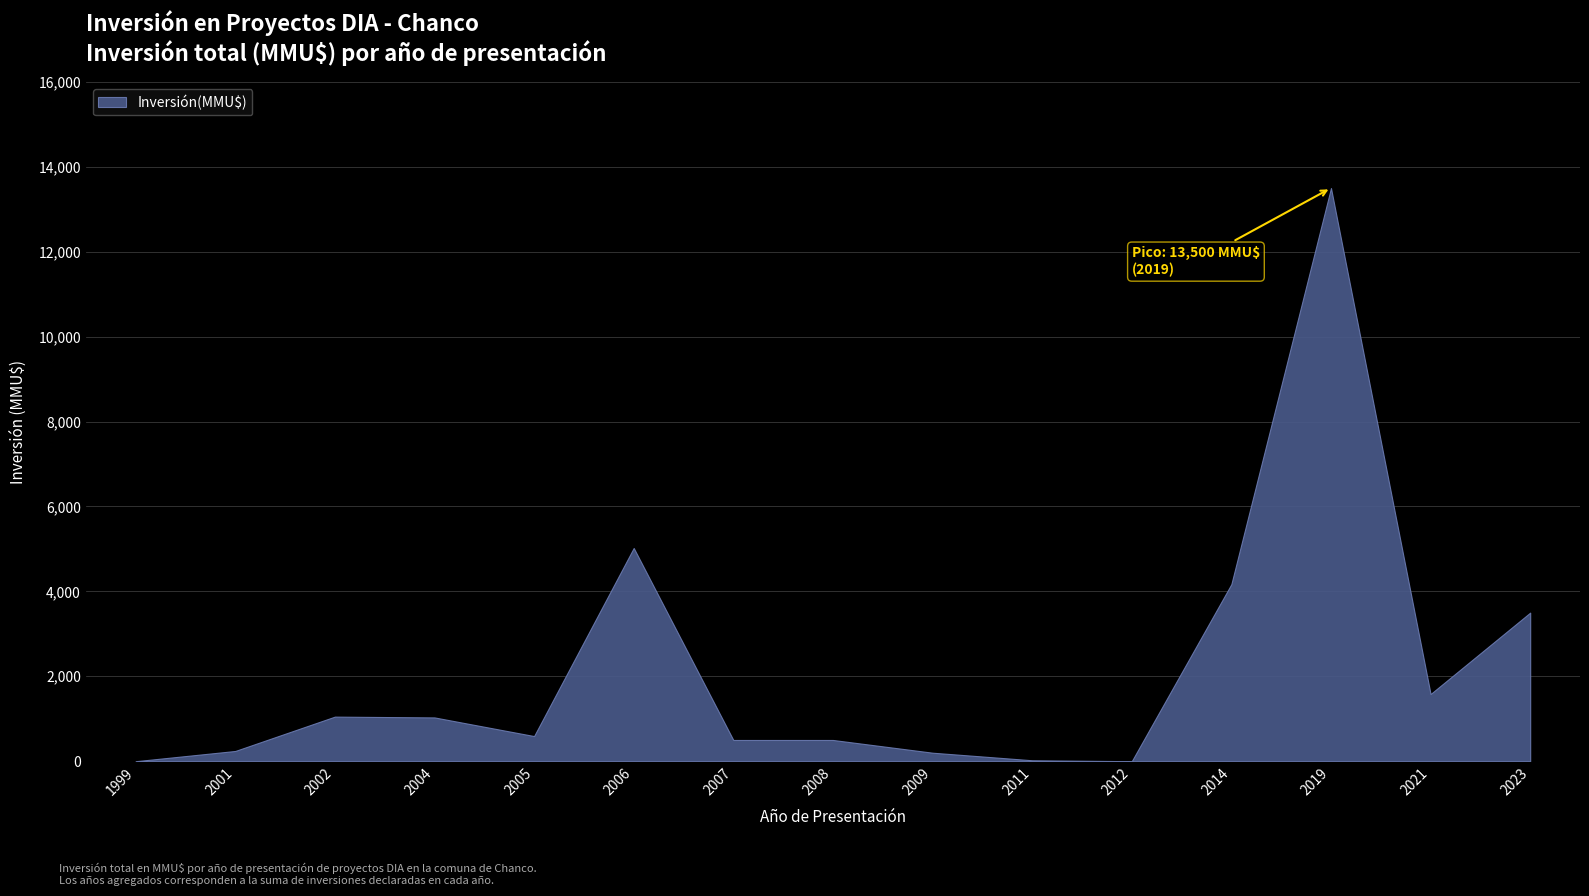

Does the chart display data point markers on the line(s)?

No